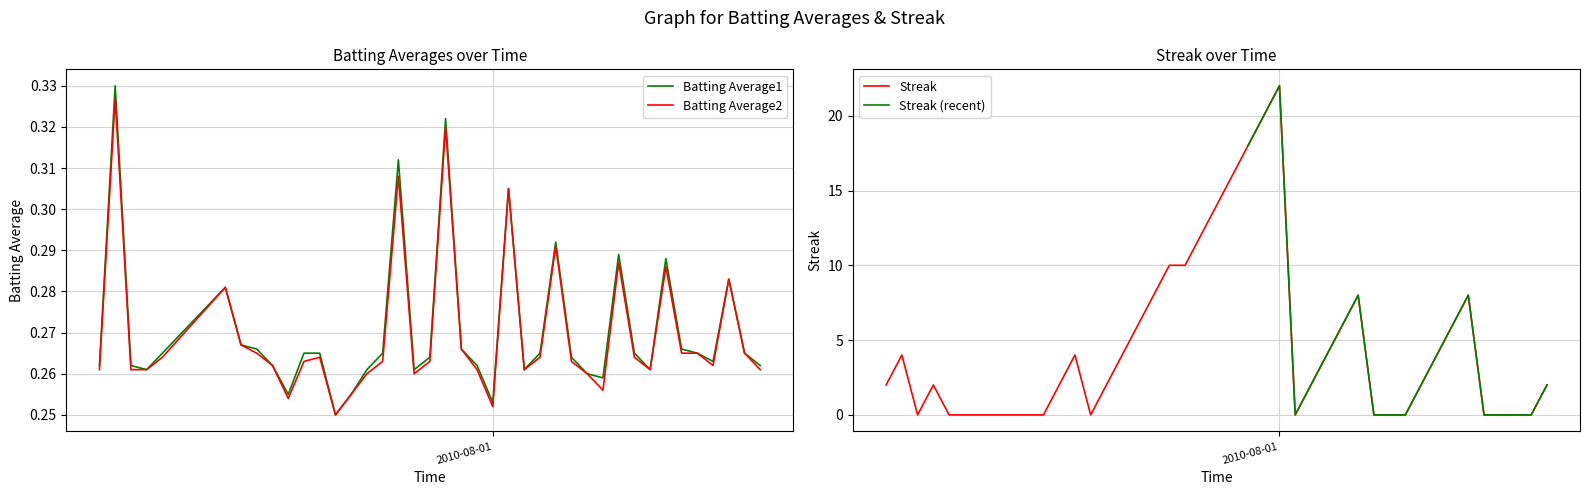

How many interior local valleys does the Batting Average2 series have?

8